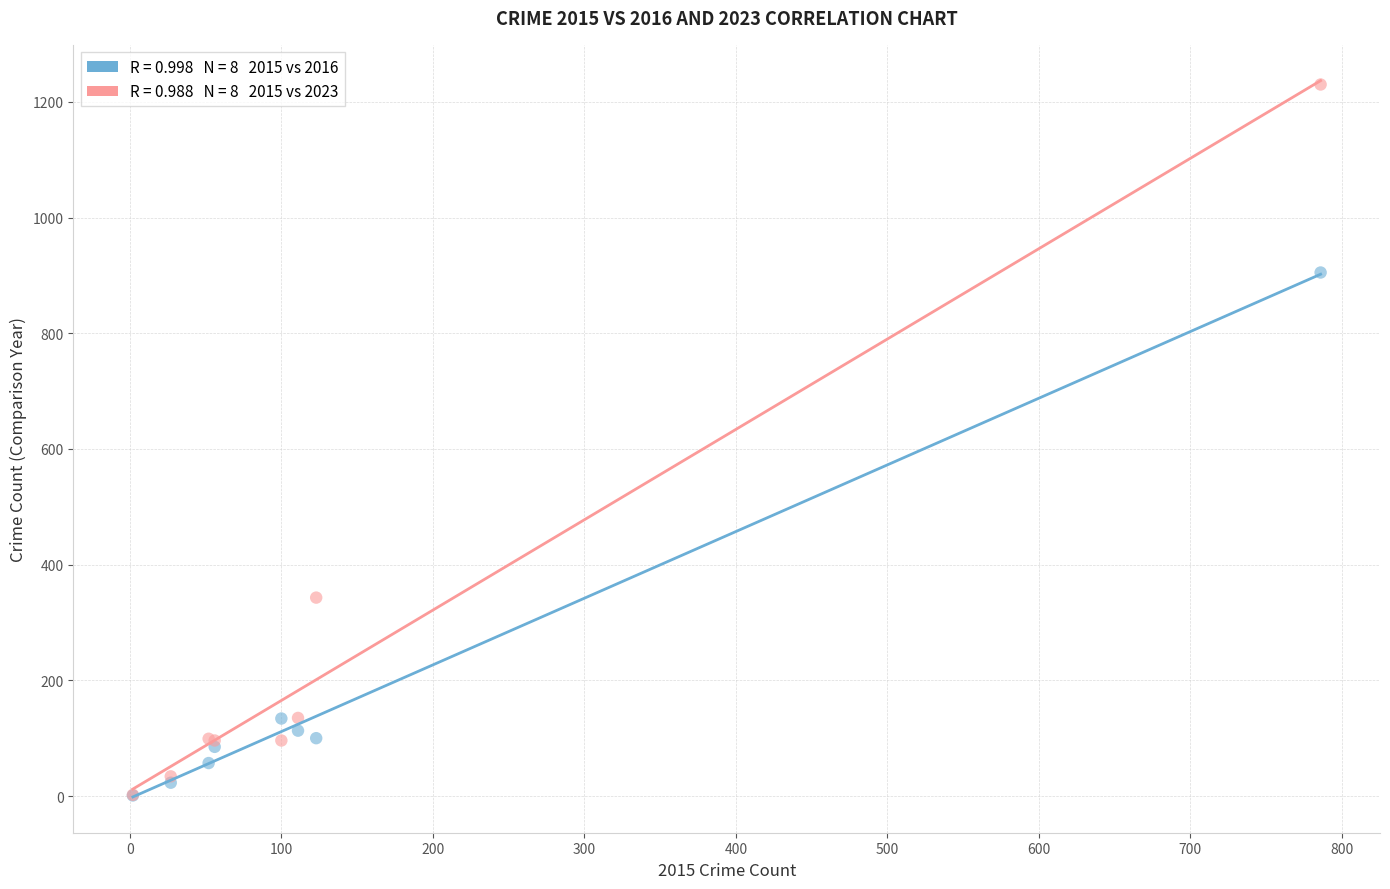

Across all series, what Y value is closest to 615?

343